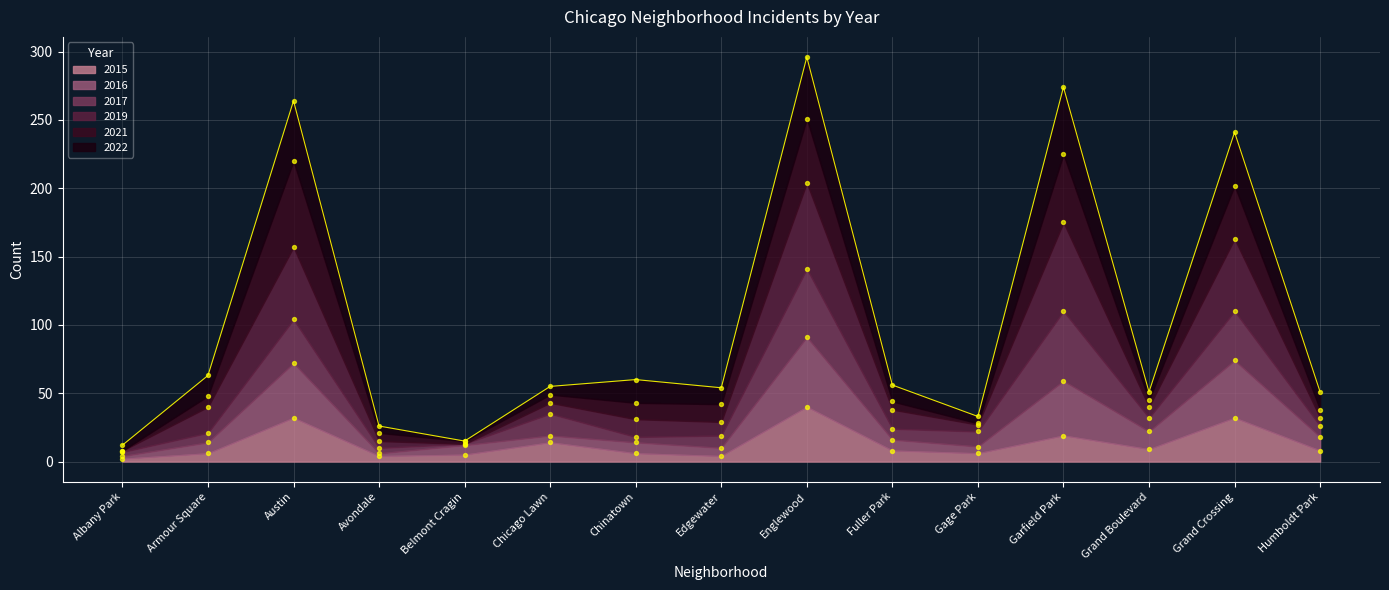

Which series contains the highest Y value?

2022